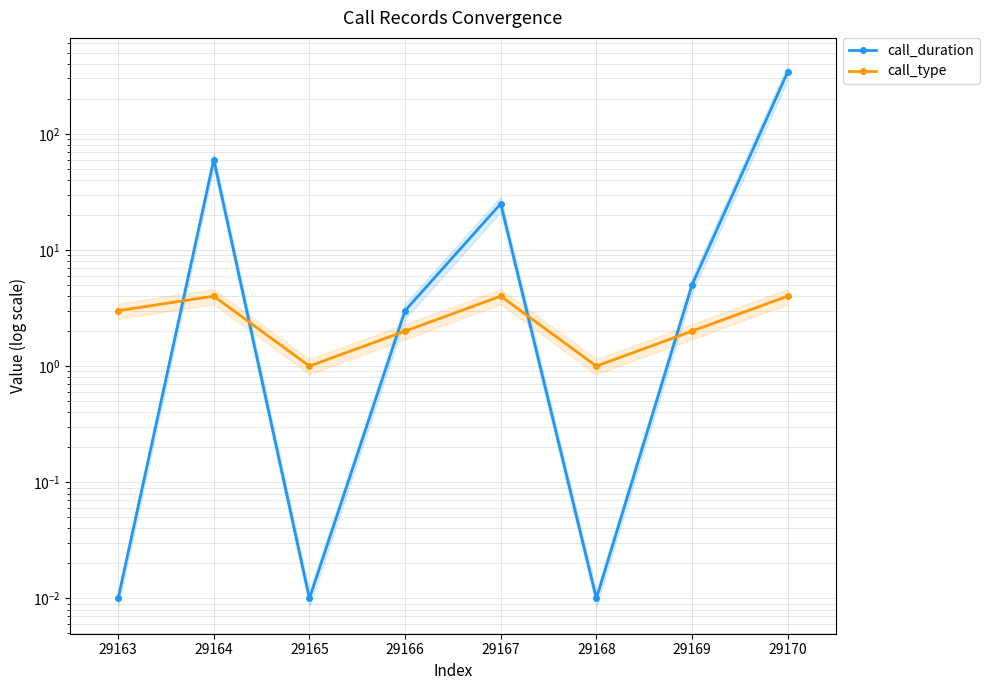

After their last crossing, which series has the higher values: call_type or call_duration?

call_duration